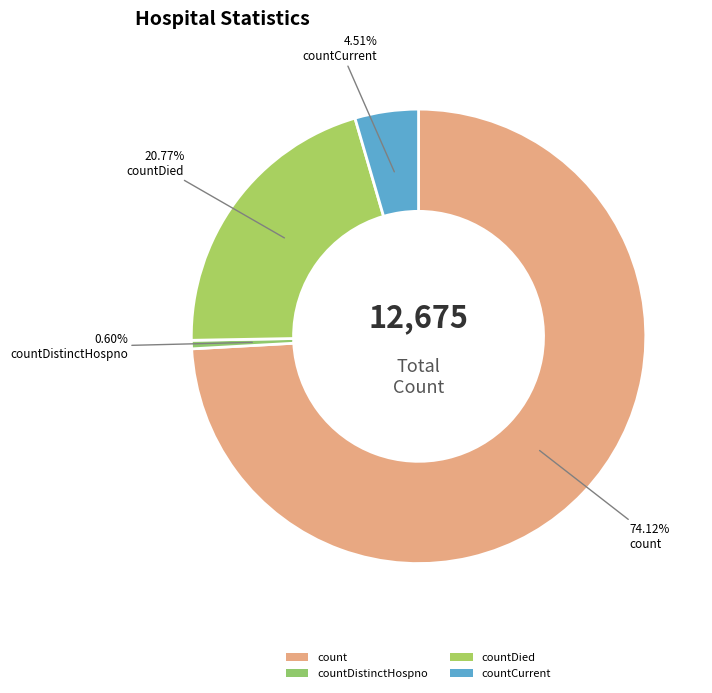

What is the ratio of the value at countCurrent to the value at countDied?

0.2